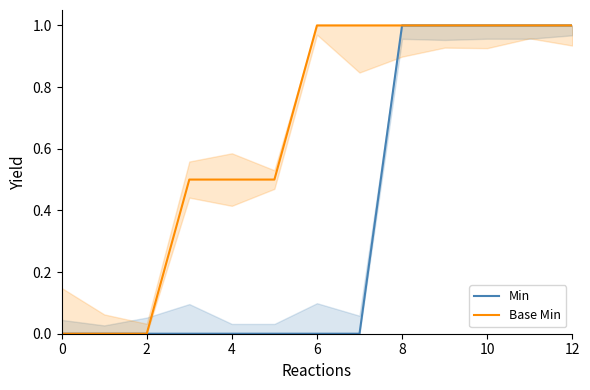

The Base Min series shows 0.5 at 12. True or false?

False